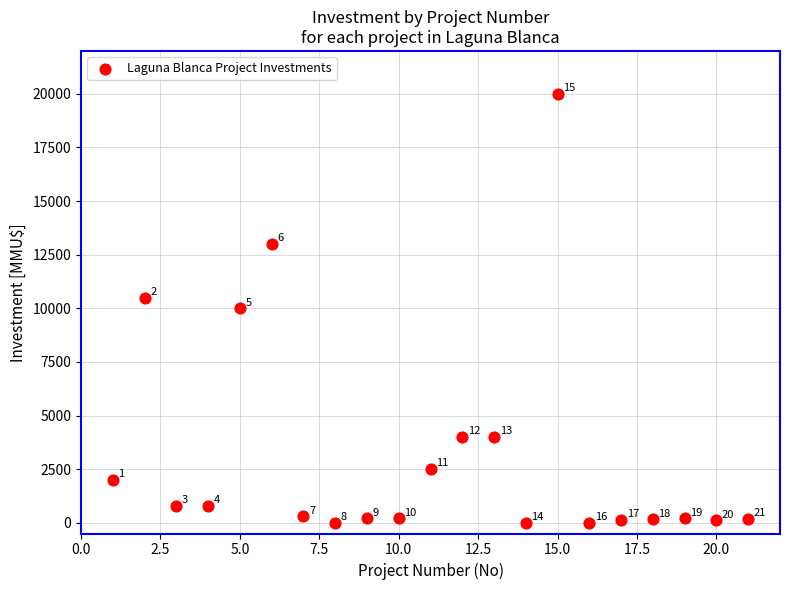

What Y value in the scatter plot is closest to 10000?

10000